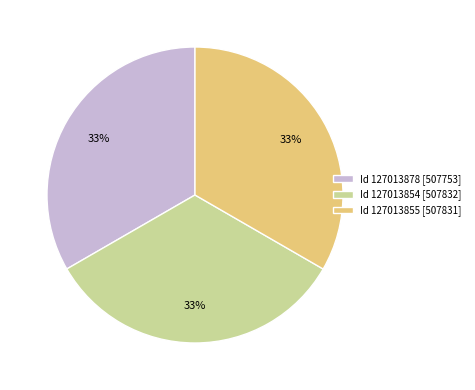

What is the ratio of the value at Id 127013855 [507831] to the value at Id 127013854 [507832]?

1.0